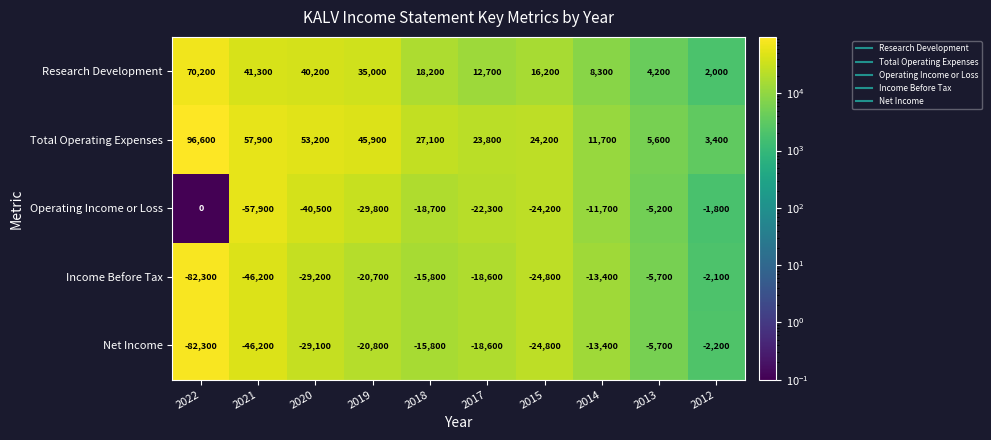

True or false: Income Before Tax has a value of -118098 at 2022.

False